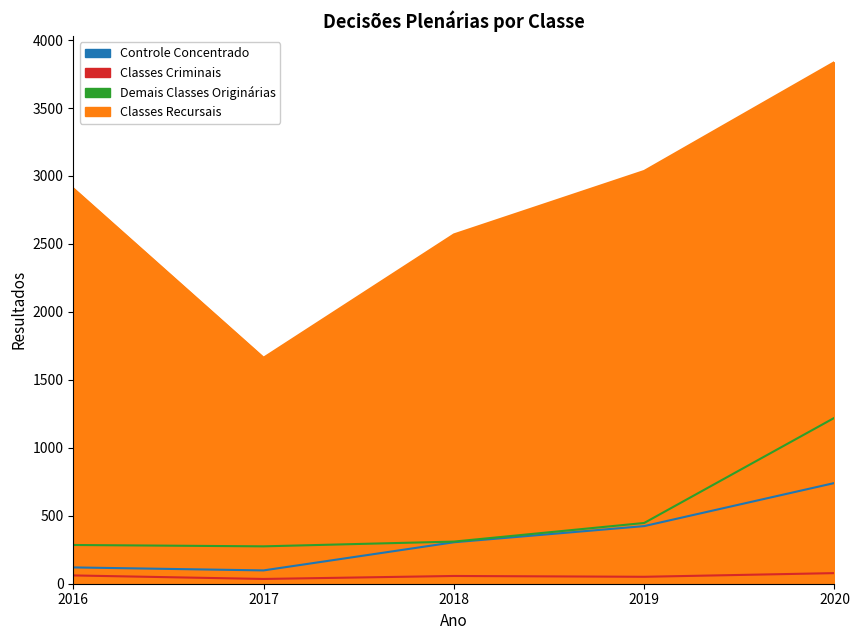

What is the total value across all series at 2016?

3375